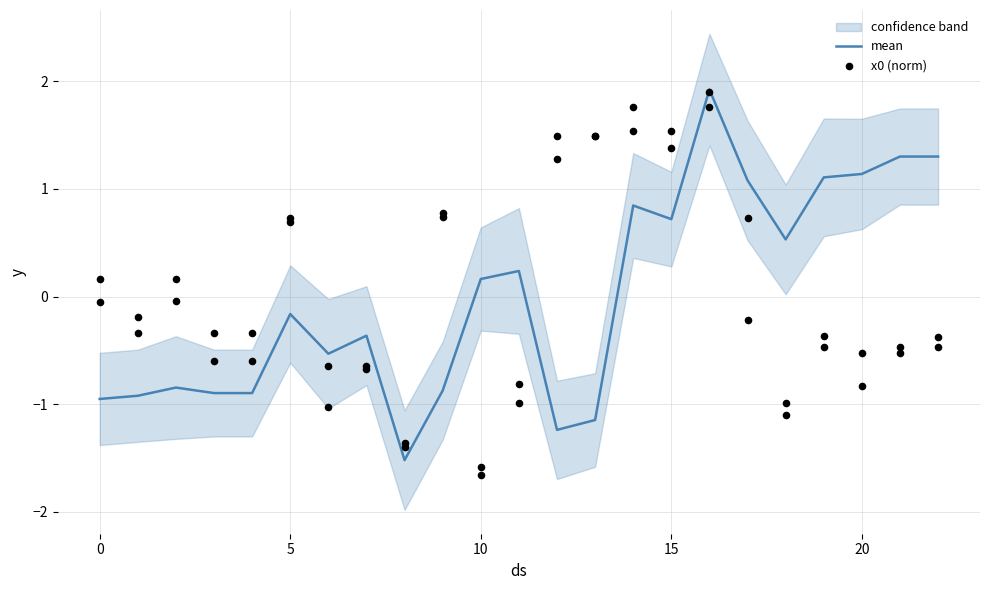

At how many categories does at least one series exceed 1?

10